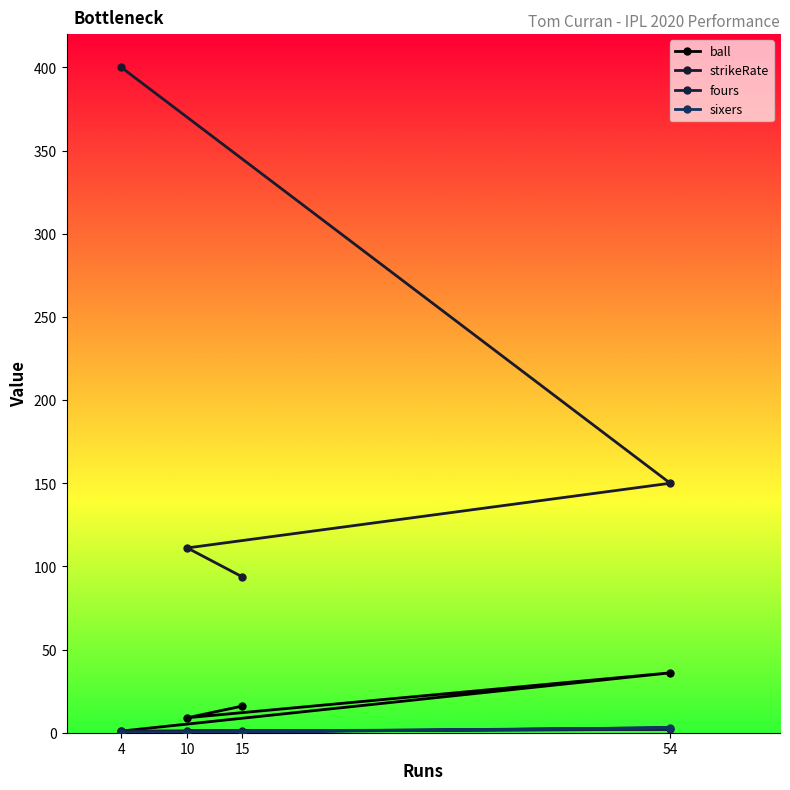

Count the number of categories in the chart.

4